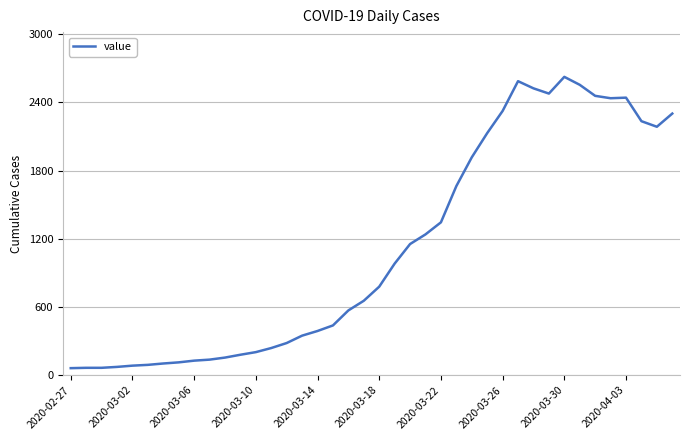

How many lines are shown in the chart?

1